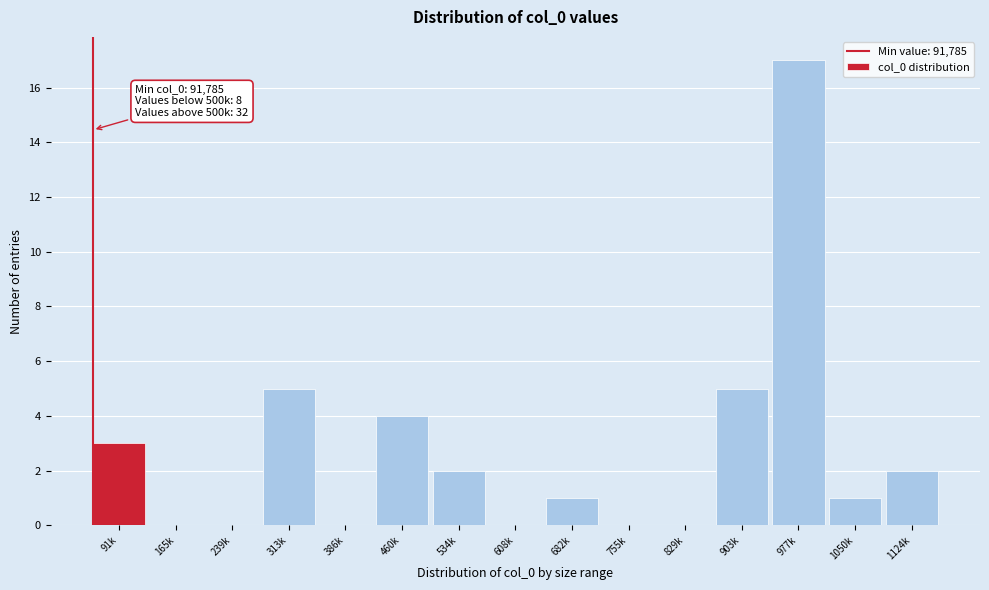

Reading left to right, what are all the values shown in this chart?

91k=3	165k=0	239k=0	313k=5	386k=0	460k=4	534k=2	608k=0	682k=1	755k=0	829k=0	903k=5	977k=17	1050k=1	1124k=2